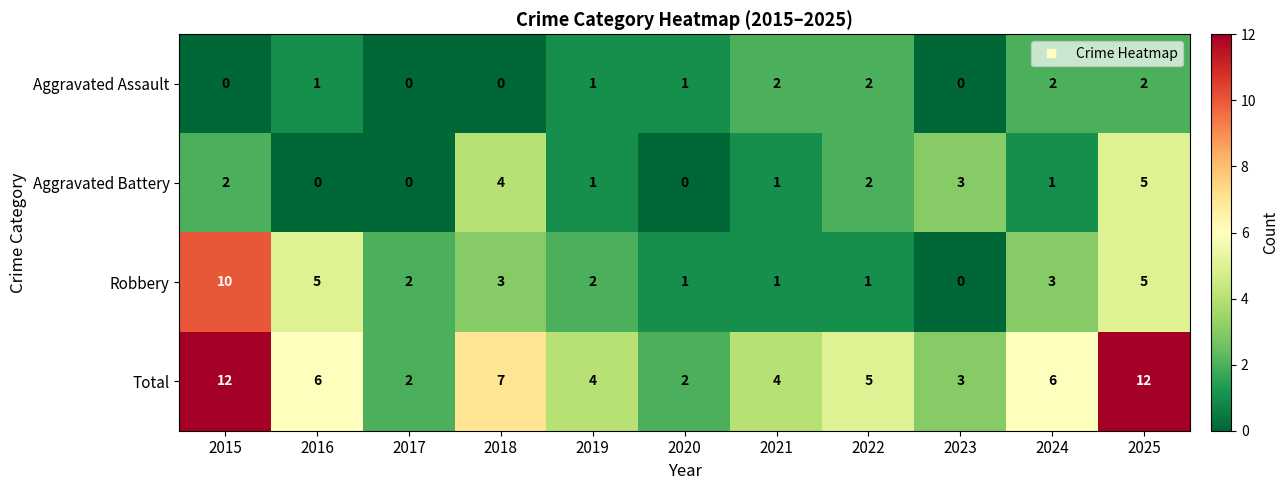

What is the difference between the maximum and minimum values in the Total series?

10